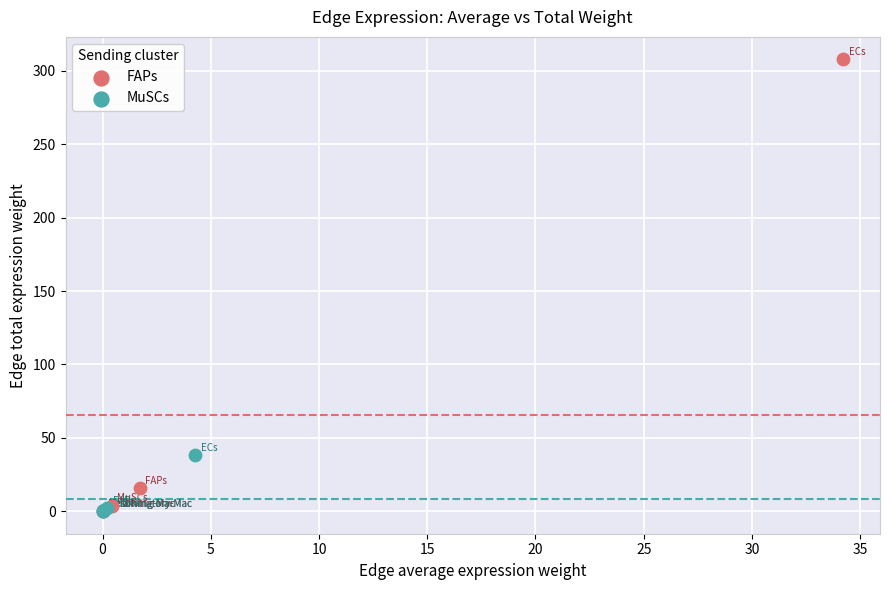

Which series has the largest Y range (max minus min)?

FAPs